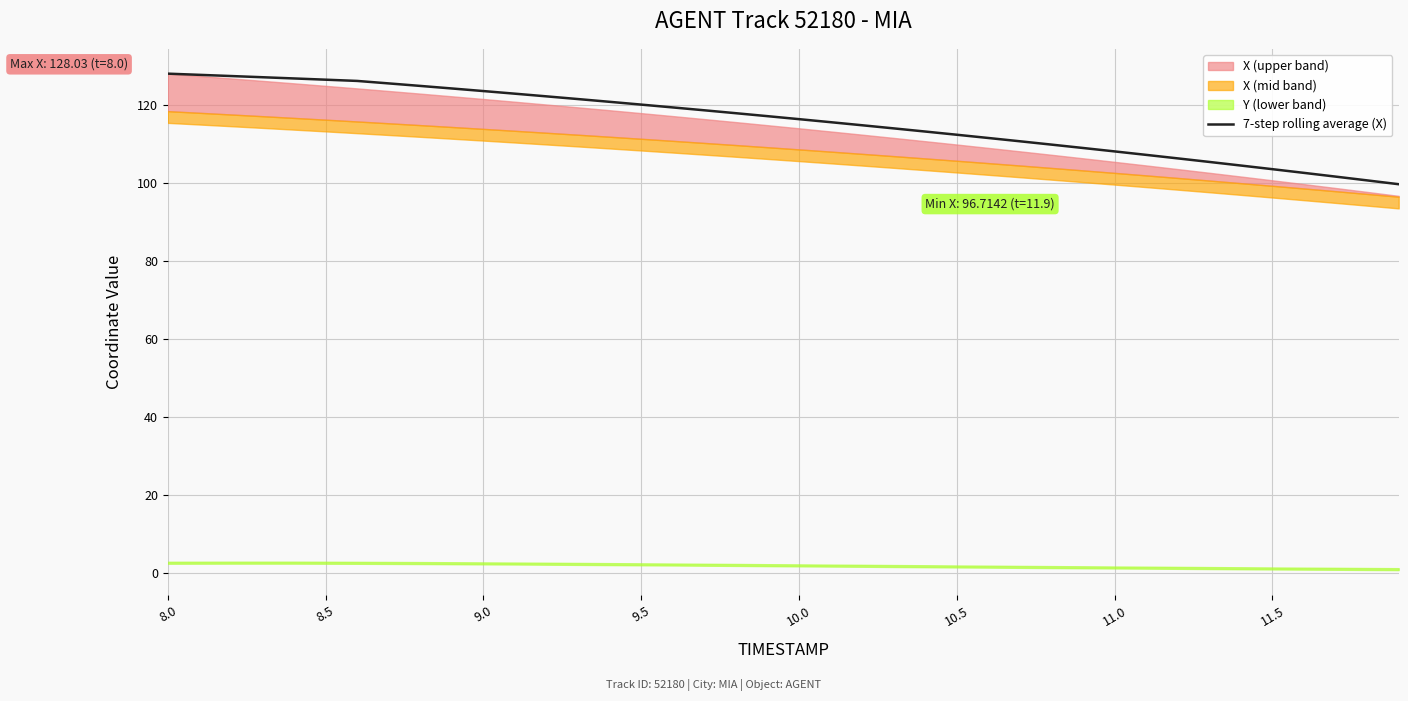

What is the lowest value of the 7-step rolling average (X) series?

99.7